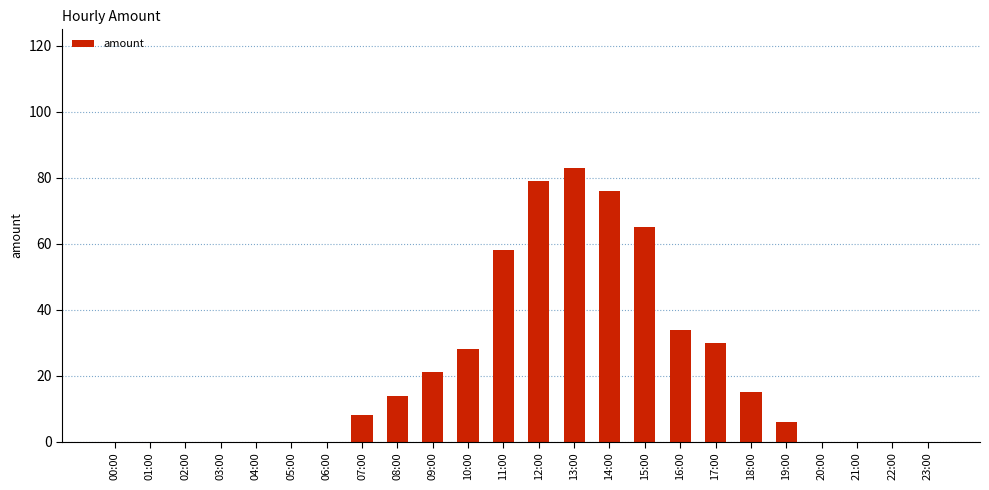

What is the approximate value at 18:00, to the nearest 10?

20